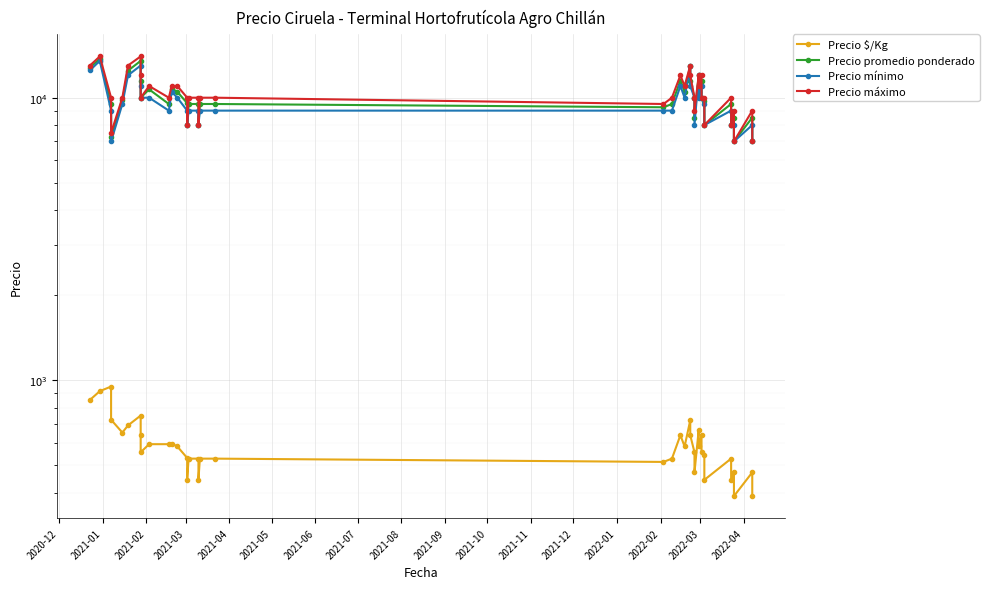

Which label corresponds to the largest value in the chart?

2021-01